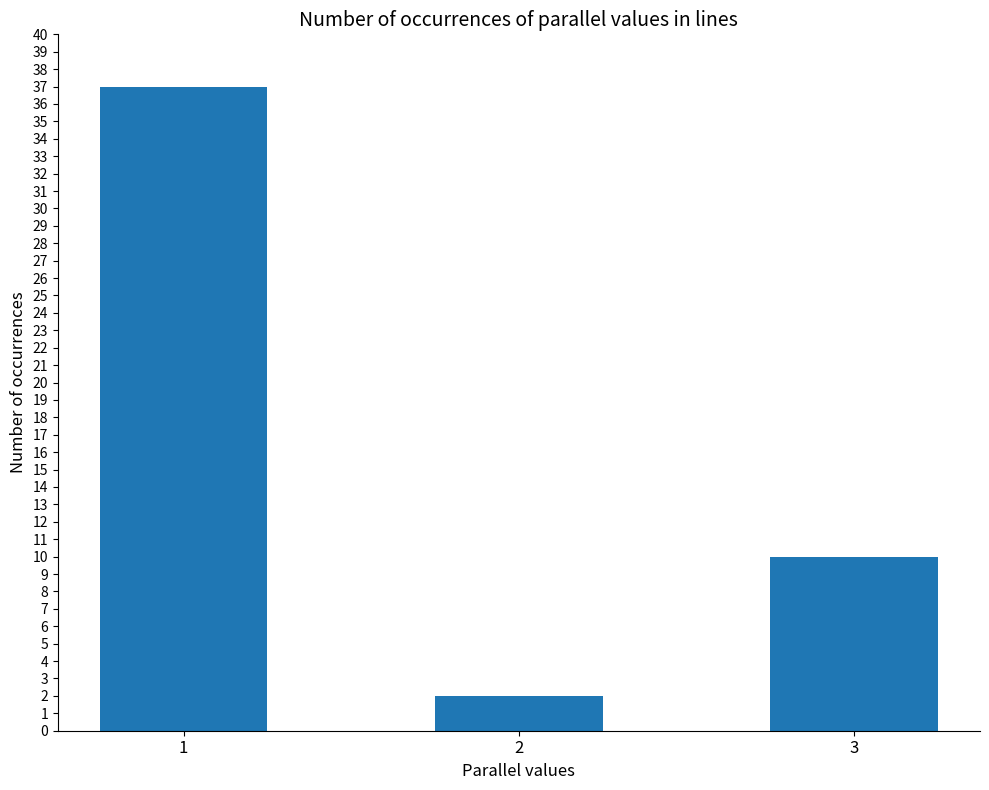

Reading right to left, list all the values displayed in this chart.

10	2	37